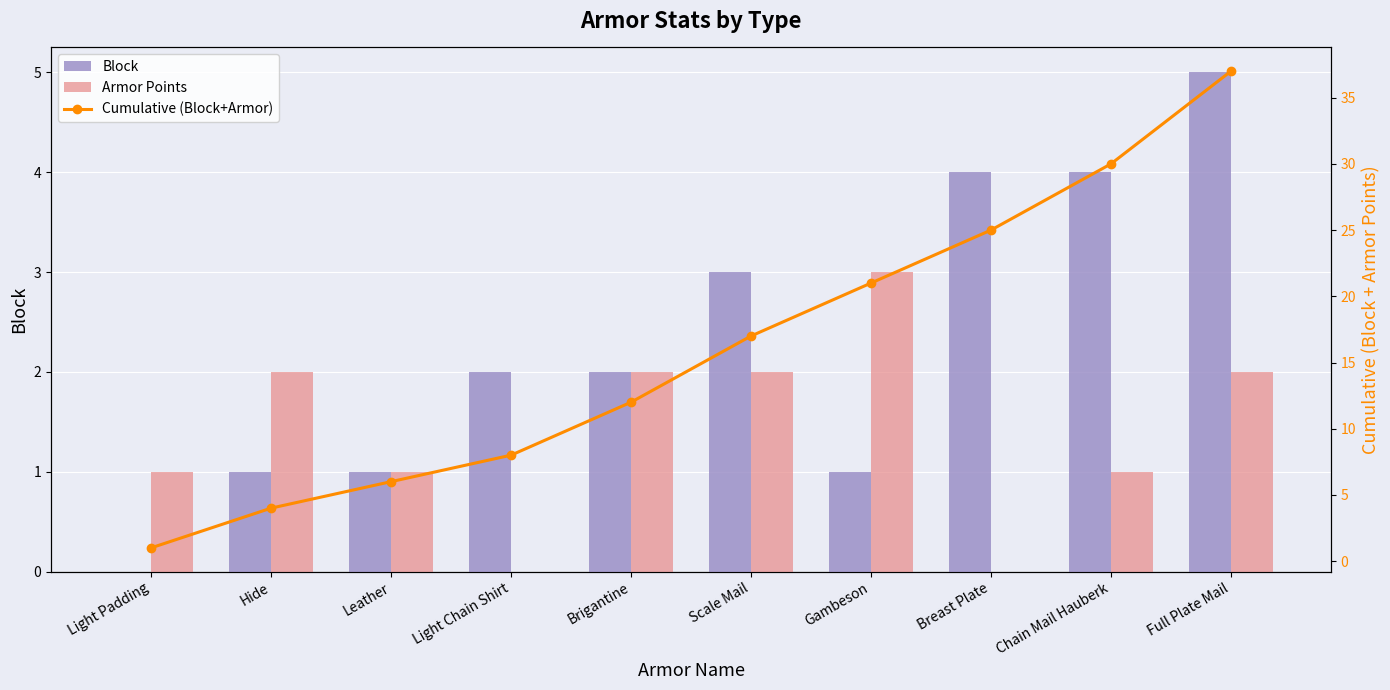

Rank the categories by Armor Points value from highest to lowest.

Gambeson, Hide, Brigantine, Scale Mail, Full Plate Mail, Light Padding, Leather, Chain Mail Hauberk, Light Chain Shirt, Breast Plate